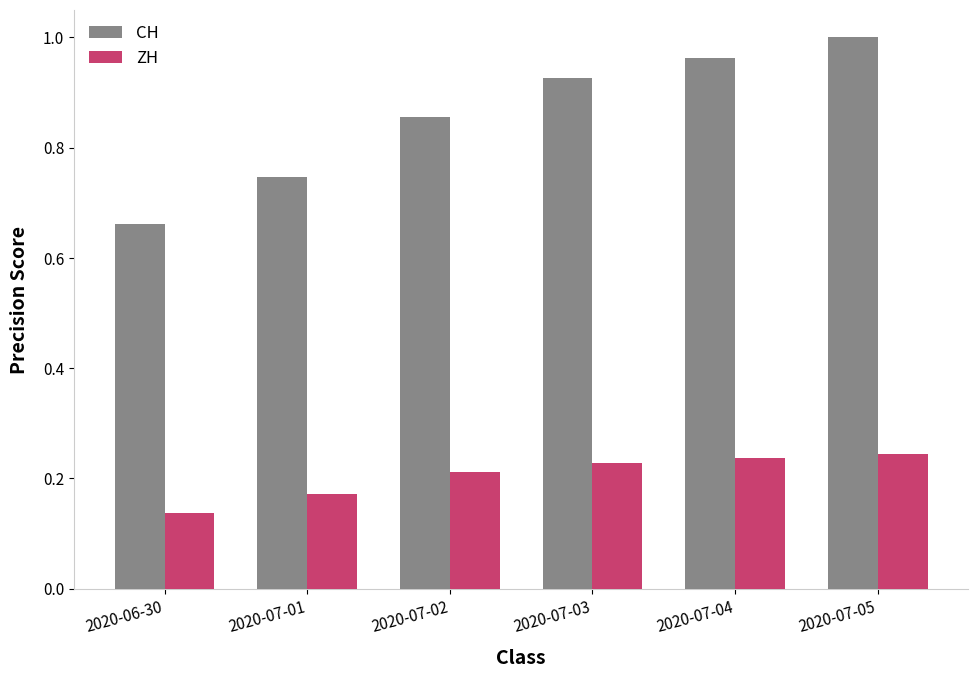

Rank the series at 2020-07-02 from lowest to highest value.

ZH, CH